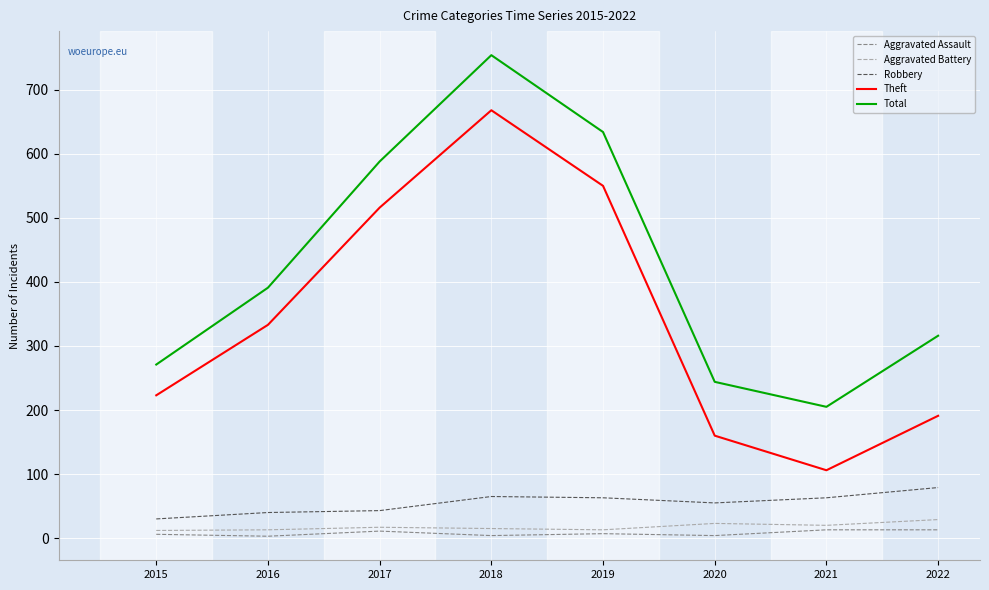

In Robbery, how many points are higher than both neighbors (excluding endpoints)?

1